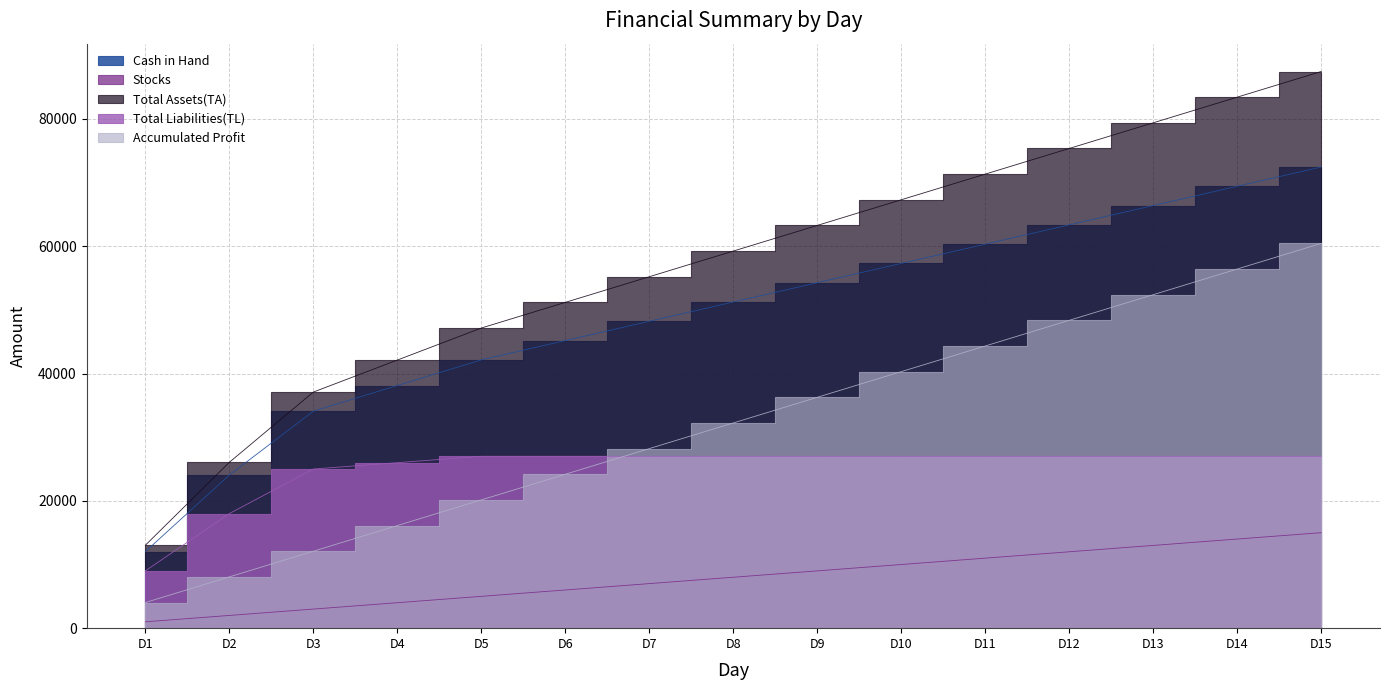

Where does the Stocks series first go above 8000?

D9